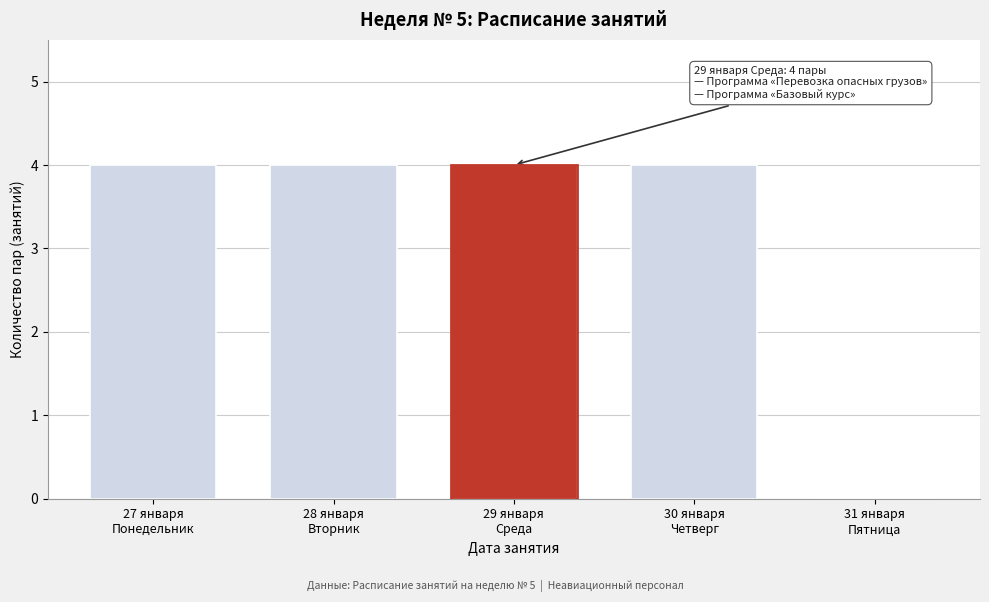

What is the sum of all values?

16